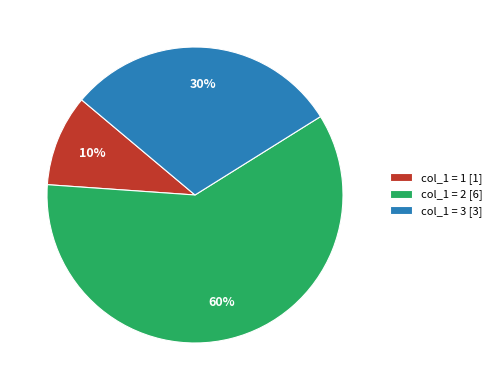

To the nearest percent, what portion does col_1 = 1 [1] represent?

10%